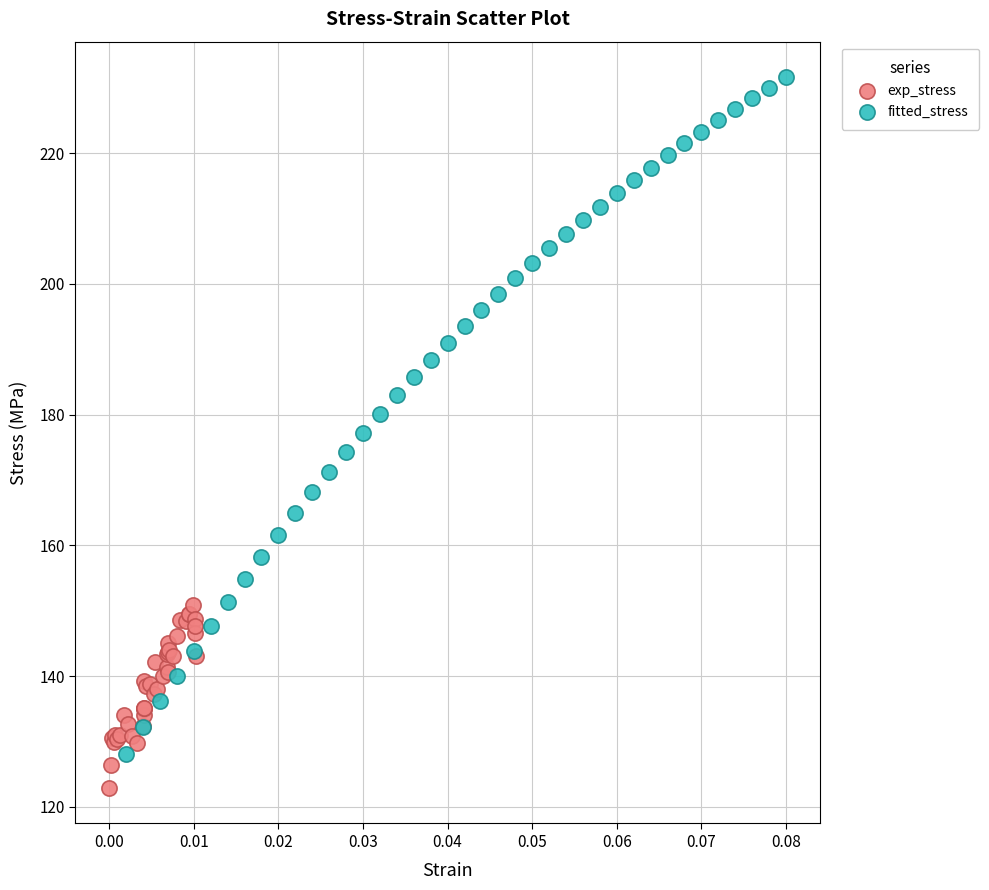

Which series has the largest Y range (max minus min)?

fitted_stress